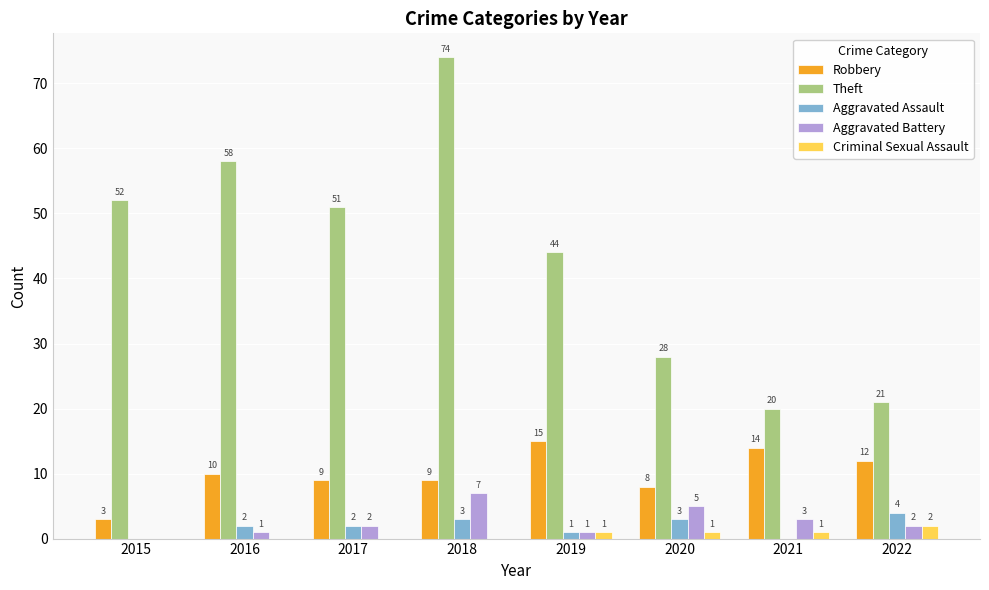

How many series are shown in this chart?

5